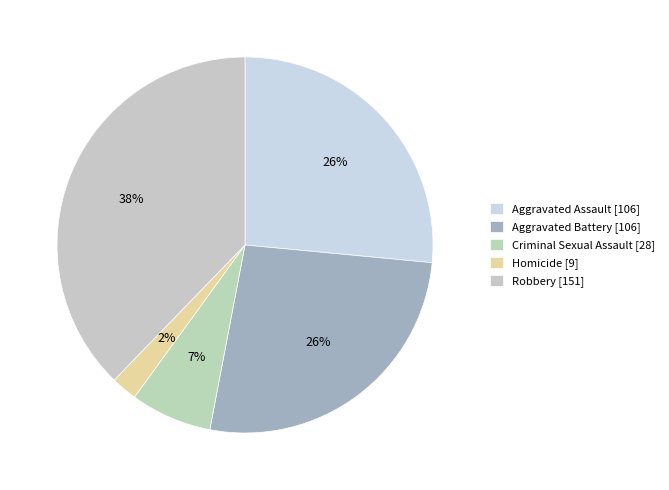

How many segments does this pie chart have?

5